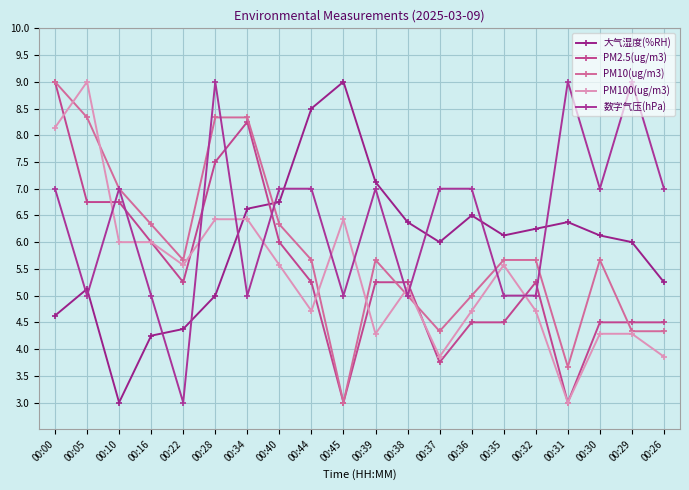

How many lines are shown in the chart?

5